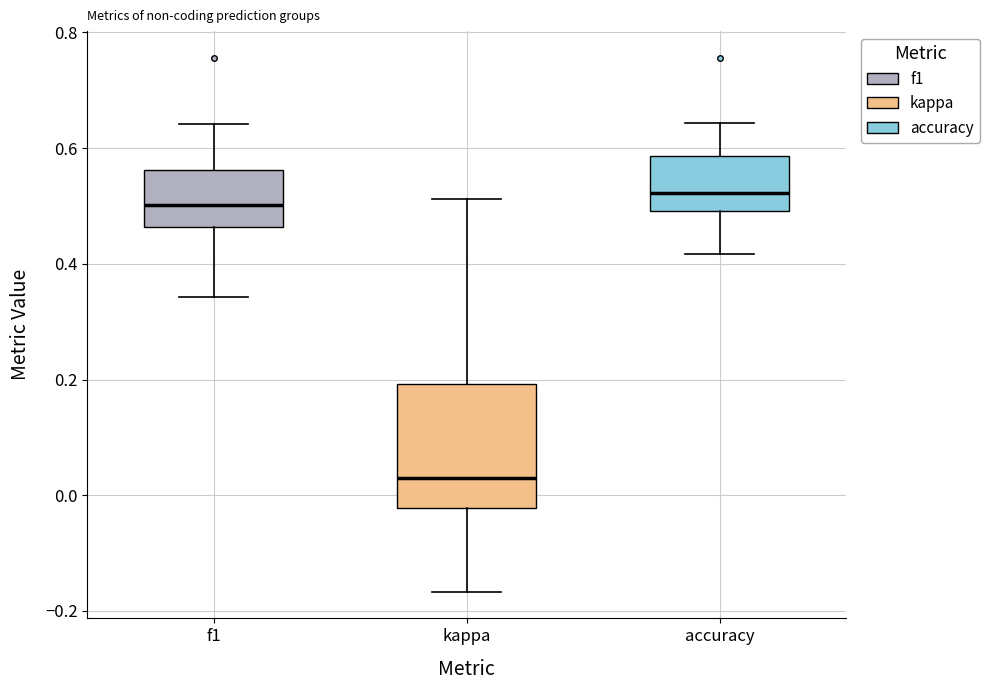

Reading left to right, read every box against the y-axis: the position of its median line, the range the box covers, and the ends of its whiskers. The values are not printed on the chart, so give them approximately, as read against the axis.

f1: median 0.50, box 0.46 to 0.56, whiskers 0.34 to 0.64
kappa: median 0.02, box -0.02 to 0.20, whiskers -0.16 to 0.52
accuracy: median 0.52, box 0.50 to 0.58, whiskers 0.42 to 0.64